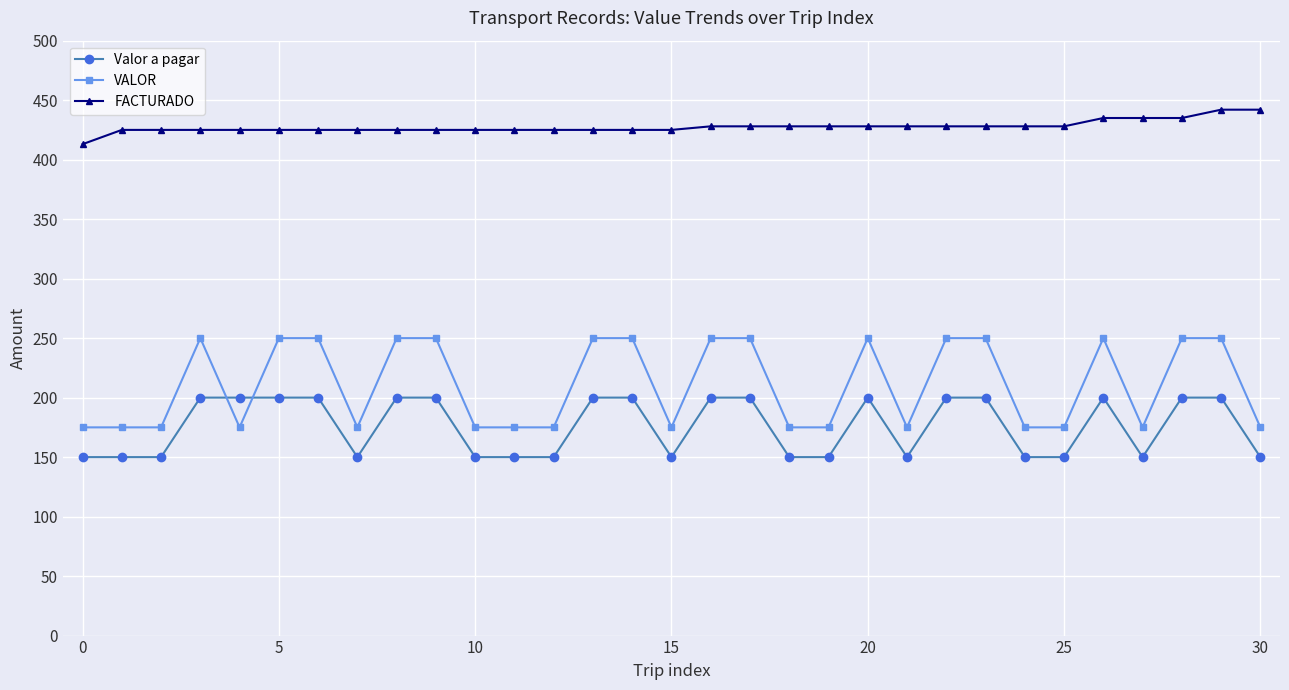

Which series has the largest total across all categories?

FACTURADO